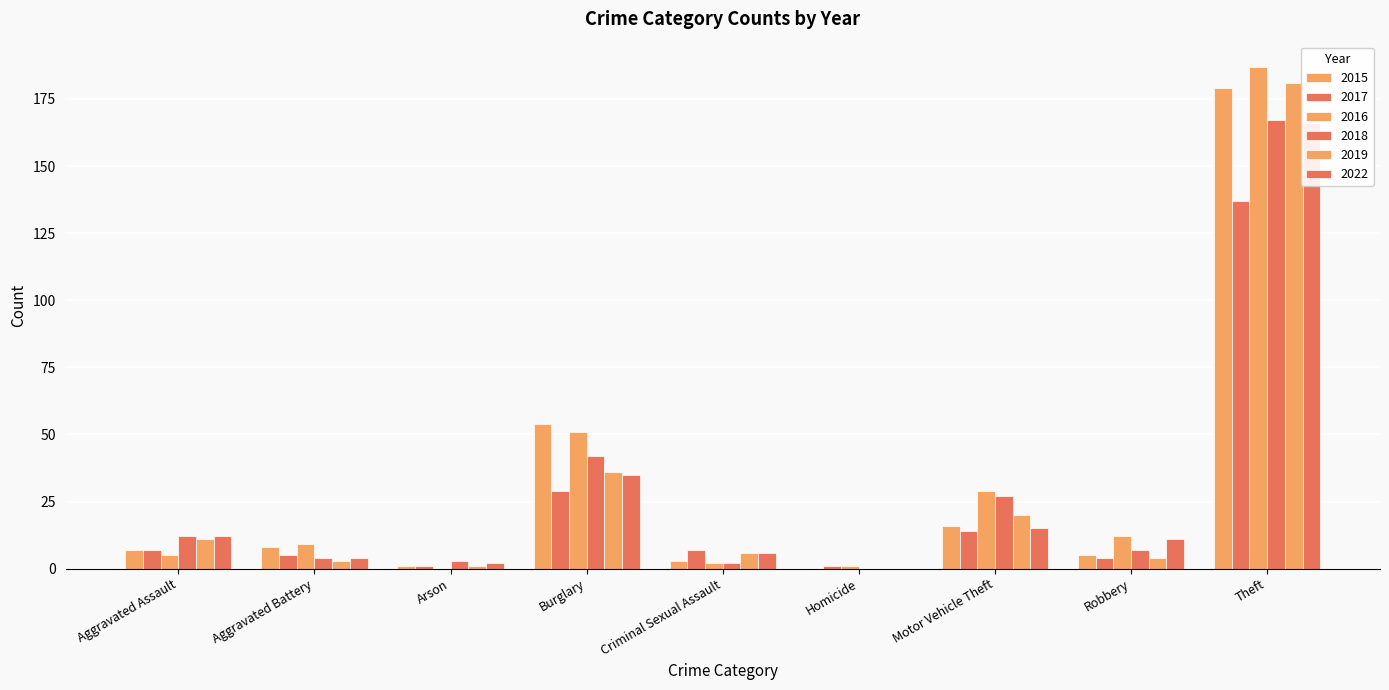

Which category has the highest value across all series?

Theft